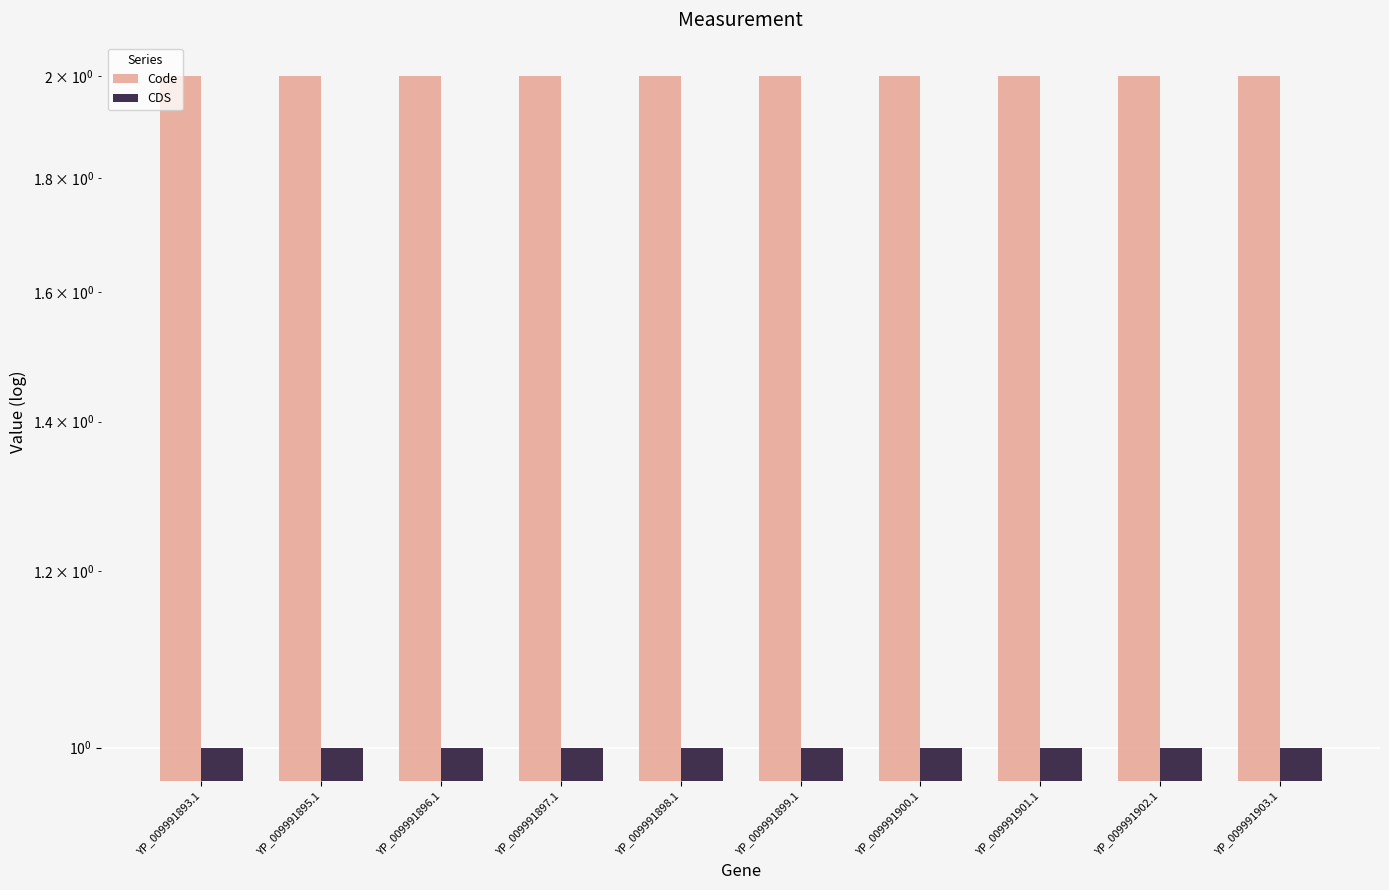

What is the label of the 1st bar from the left?

YP_009991893.1